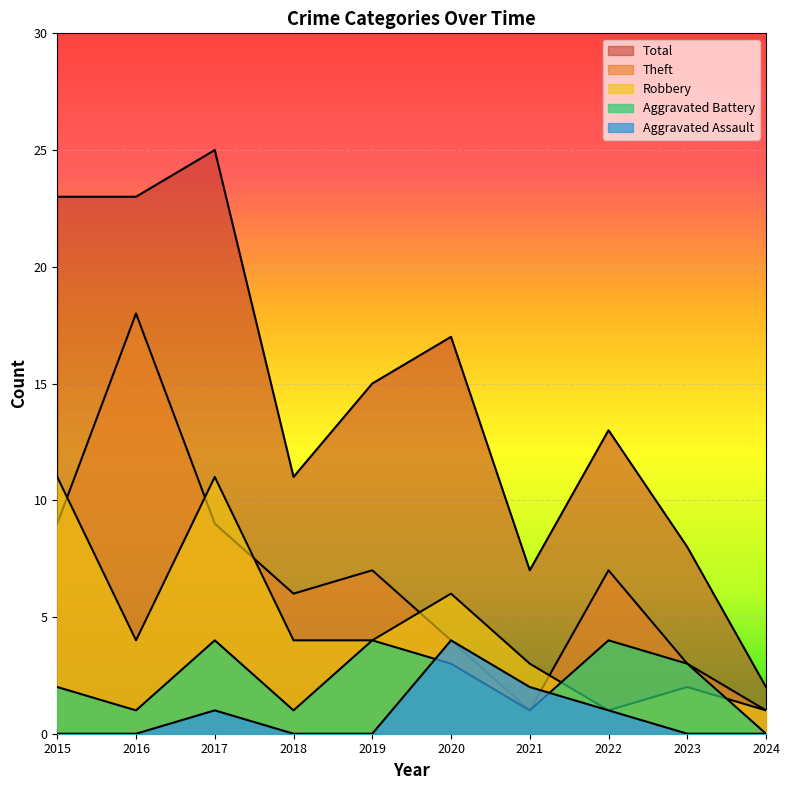

Rank the series by their maximum value, from highest to lowest.

Total, Theft, Robbery, Aggravated Battery, Aggravated Assault